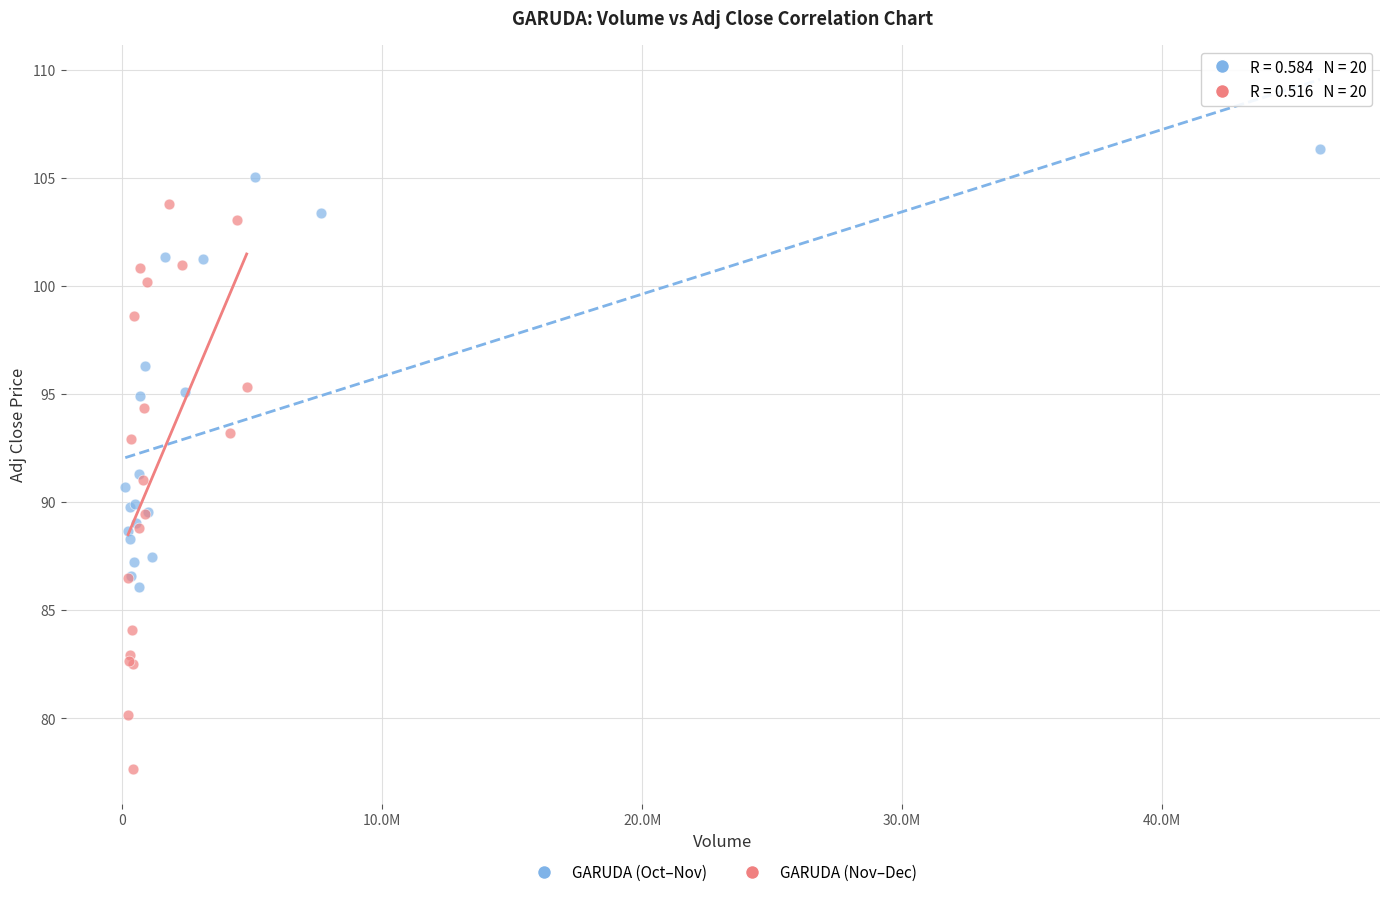

Which series contains the lowest Y value?

GARUDA (Nov–Dec)